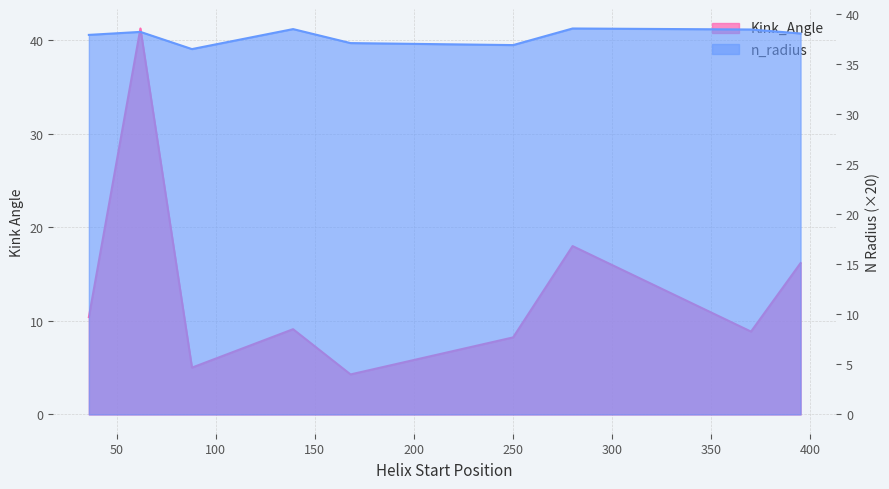

In Kink_Angle, how many points are lower than both neighbors (excluding endpoints)?

3